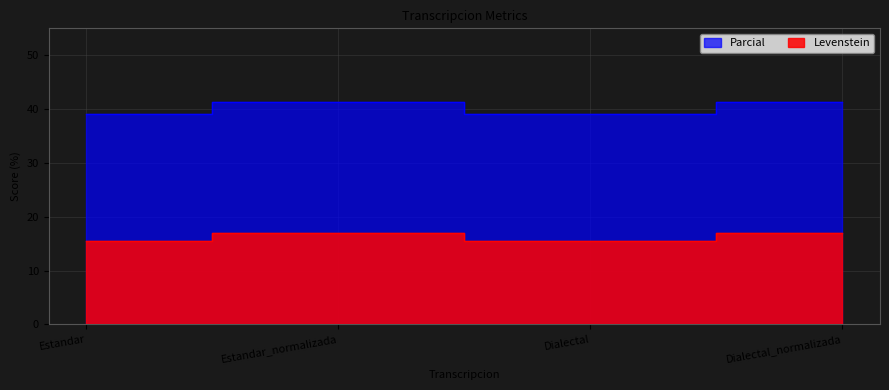

List the labels in order of Parcial value, largest first.

Estandar_normalizada, Dialectal_normalizada, Estandar, Dialectal